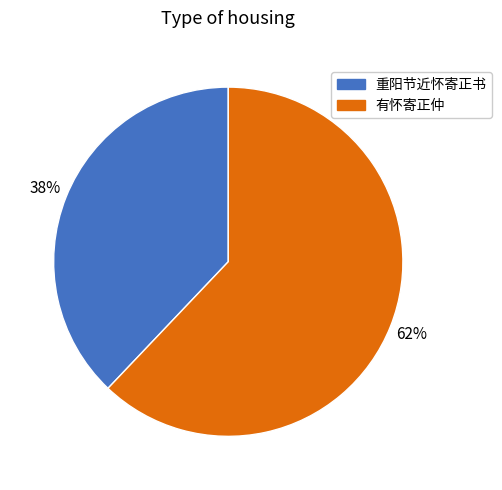

How many slices are in this pie chart?

2